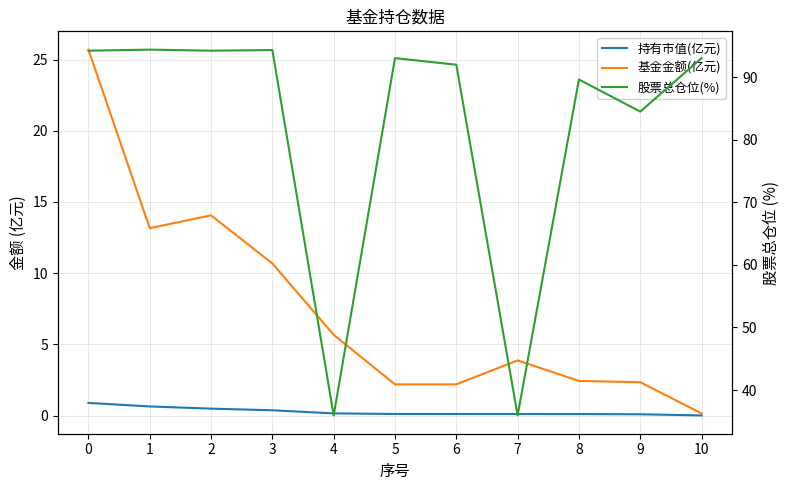

What is the value of the 持有市值(亿元) point at the 3rd from the left?

0.5